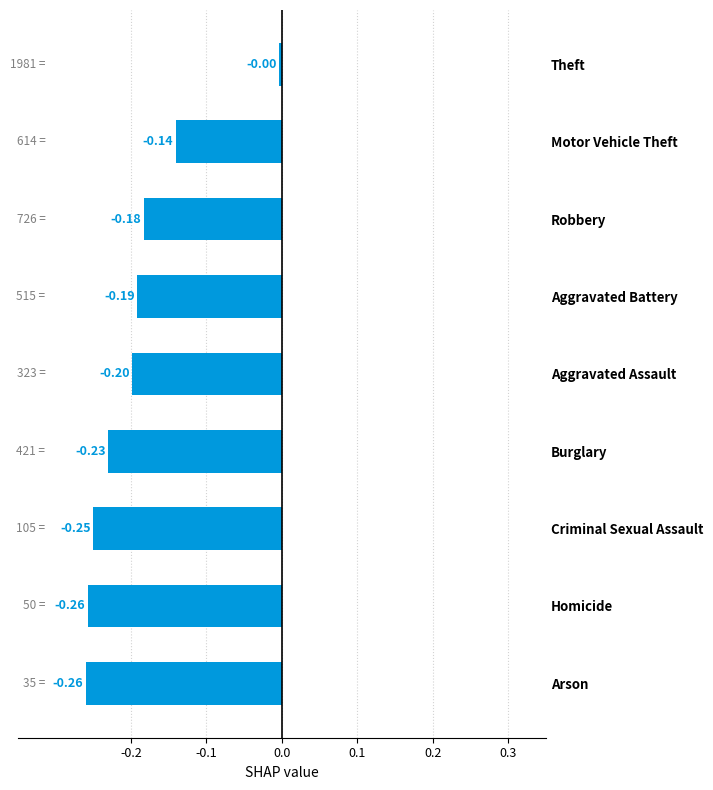

What is the sum of all values?

-1.7